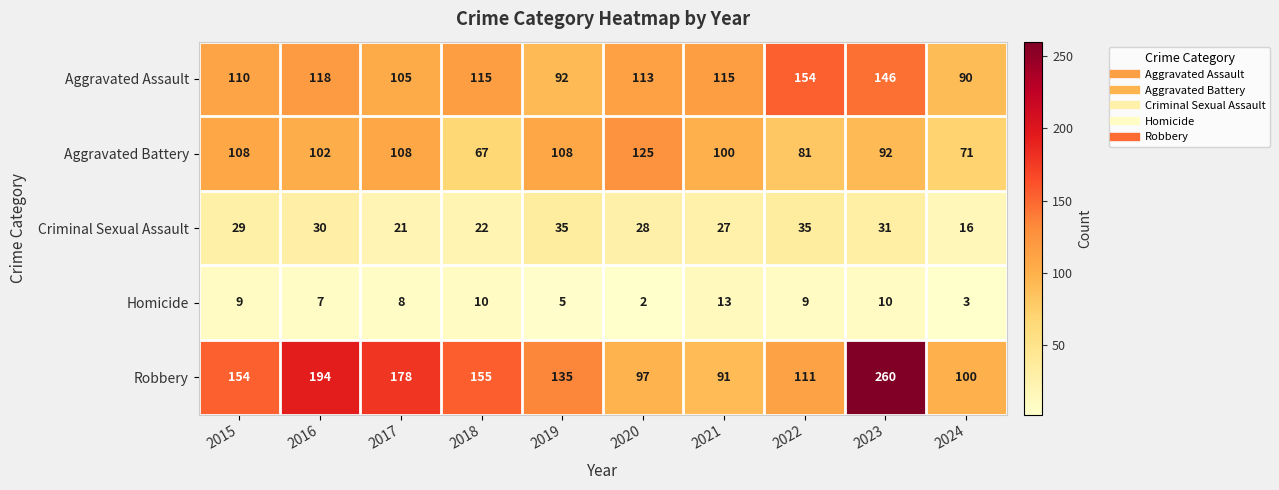

List the series in order of their peak value, highest first.

Robbery, Aggravated Assault, Aggravated Battery, Criminal Sexual Assault, Homicide